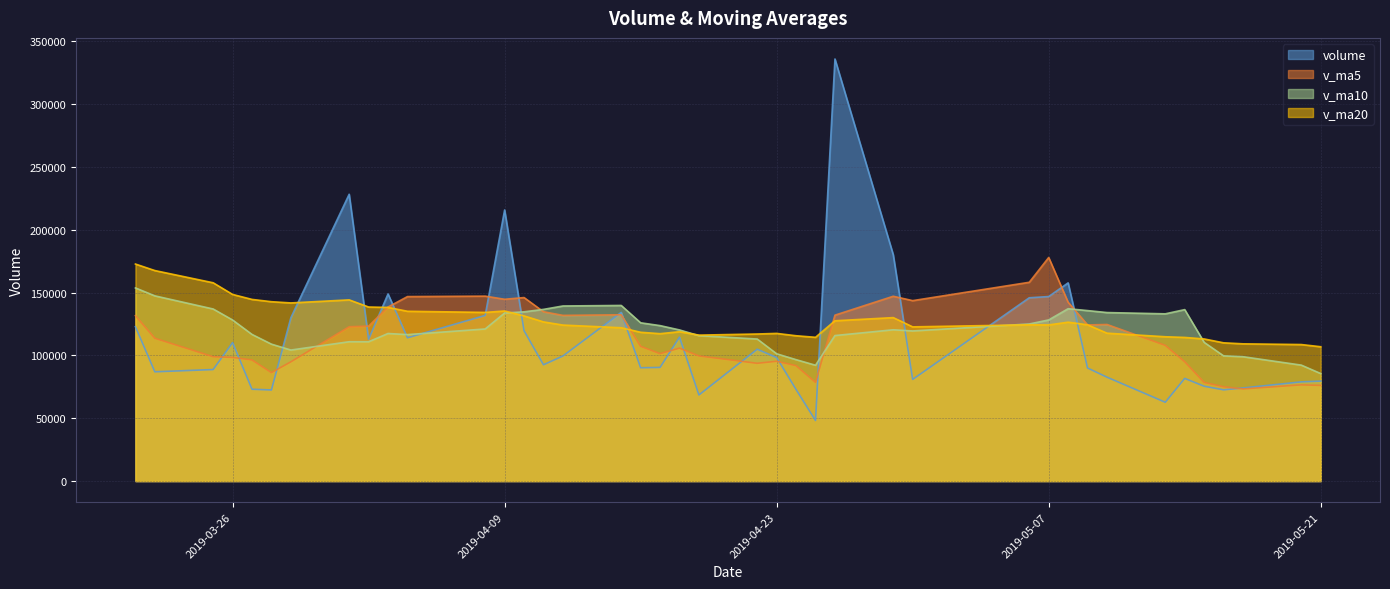

Which series changed the most between 2019-04-22 and 2019-04-18?

v_ma5